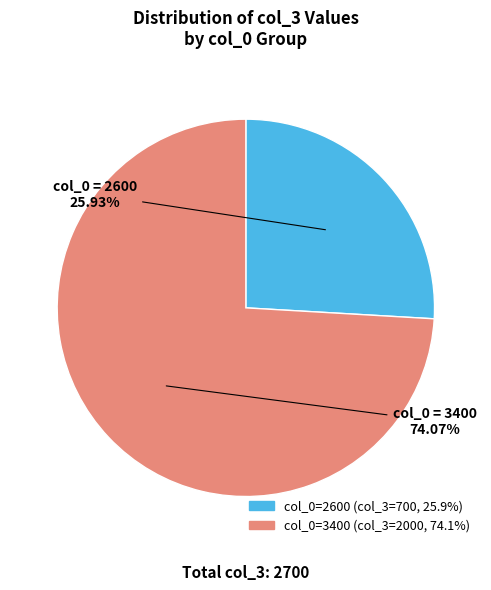

Is there a majority slice in this chart?

Yes